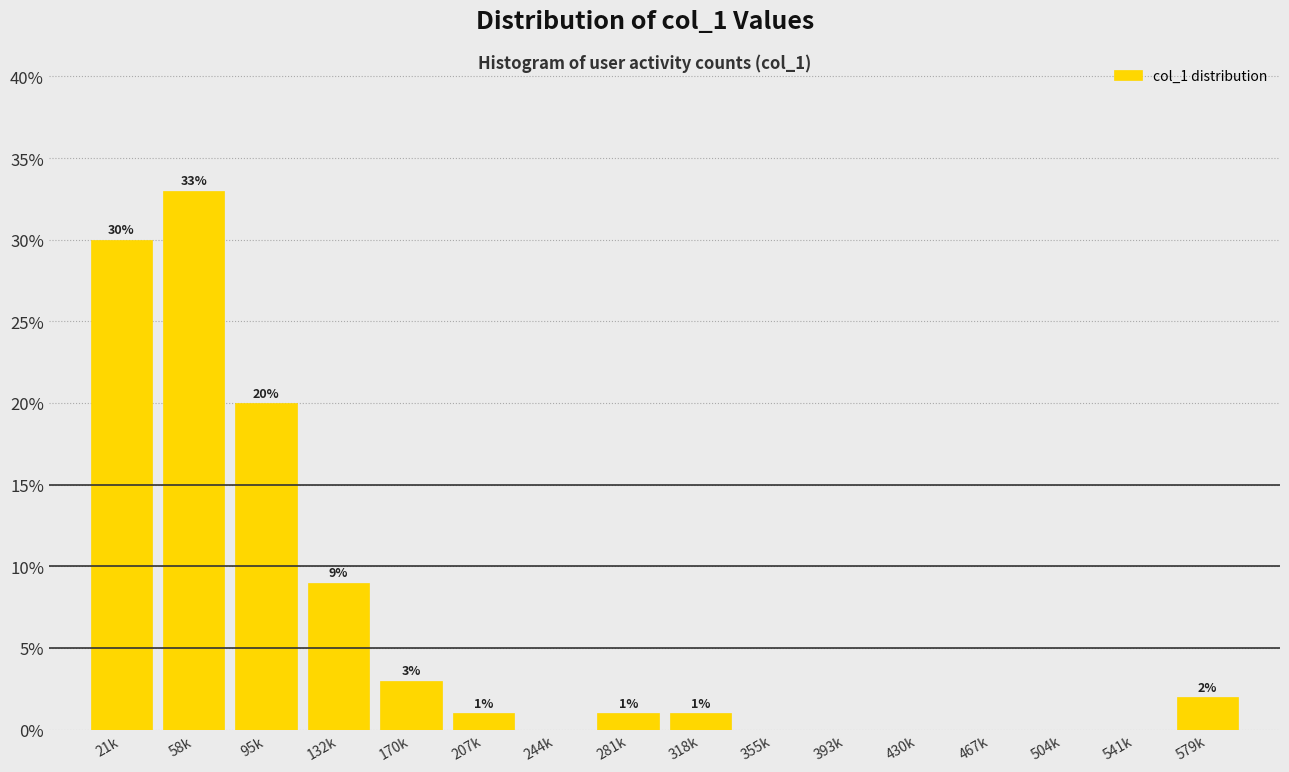

Reading left to right, what are all the values shown in this chart?

21k=30	58k=33	95k=20	132k=9	170k=3	207k=1	244k=0	281k=1	318k=1	355k=0	393k=0	430k=0	467k=0	504k=0	541k=0	579k=2